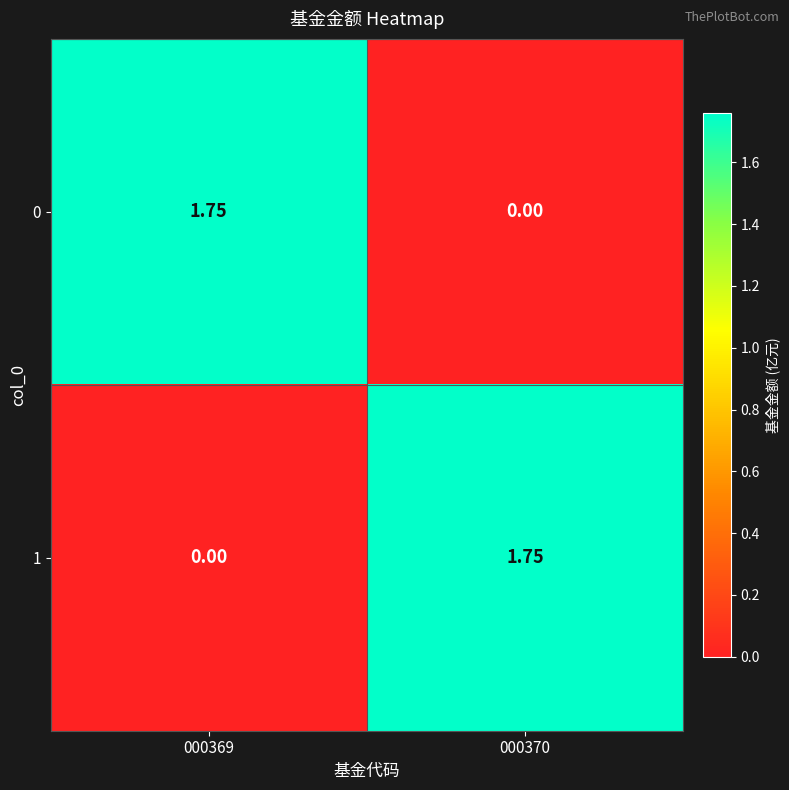

Is the value of 0 at 000370 greater than the value of 1 at 000370?

No